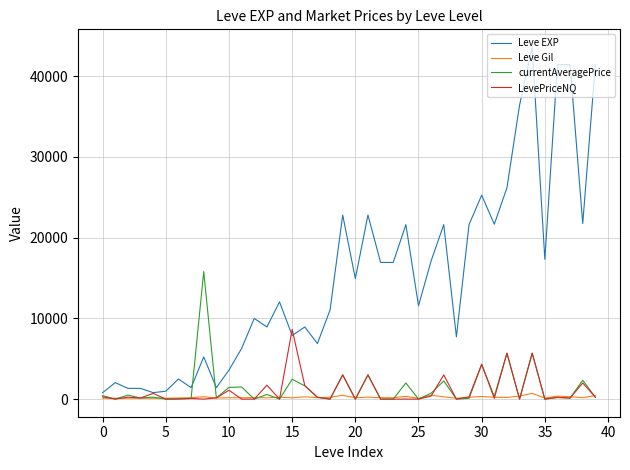

What is the maximum value shown in the chart?

43600.0